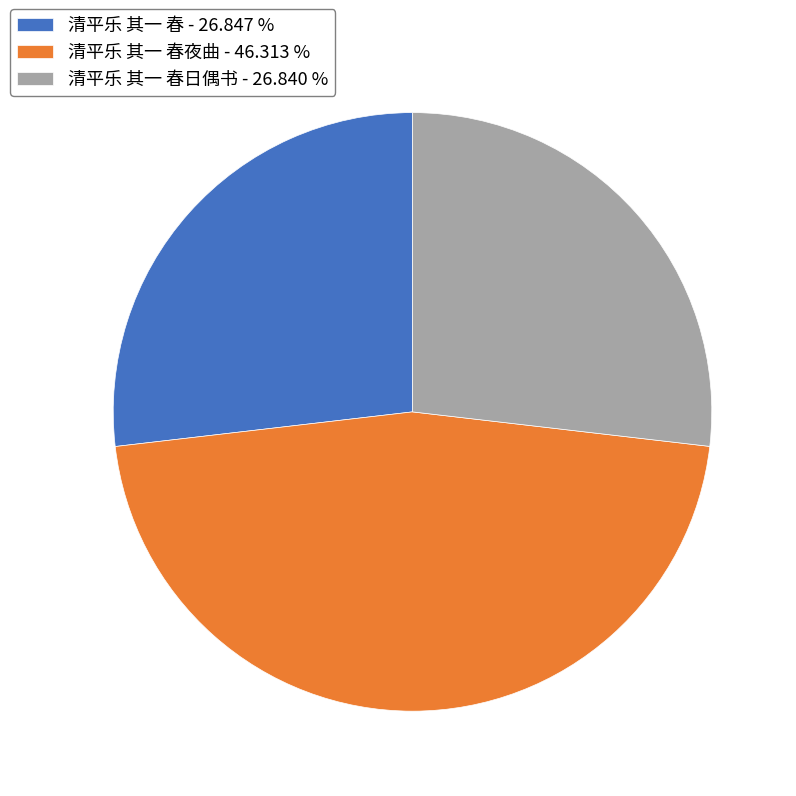

Between 清平乐 其一 春夜曲 - 46.313 % and 清平乐 其一 春 - 26.847 %, which is larger?

清平乐 其一 春夜曲 - 46.313 %